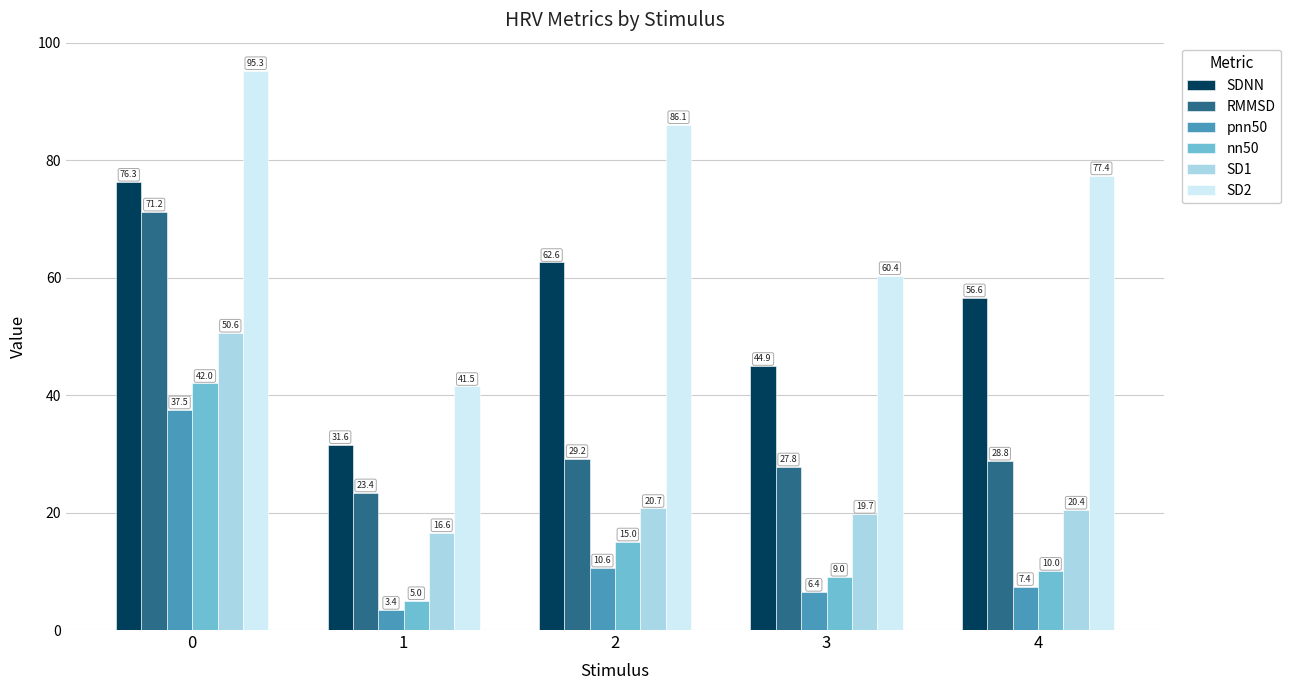

Is the value of nn50 at 2 greater than the value of RMMSD at 1?

No